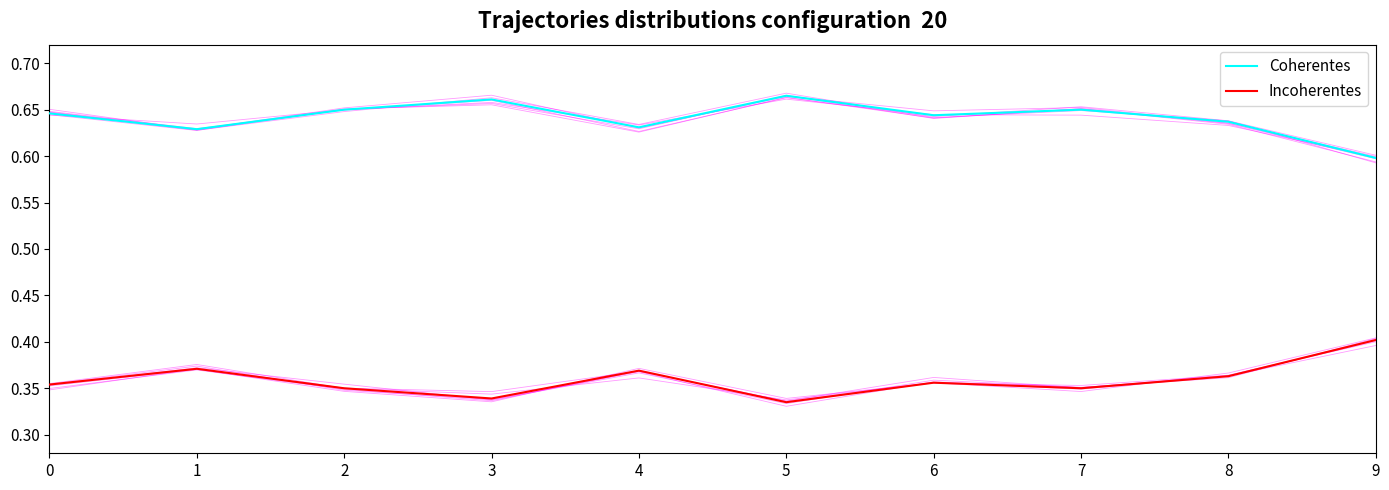

What is the sum of the Incoherentes values at 8 and 4?

0.7